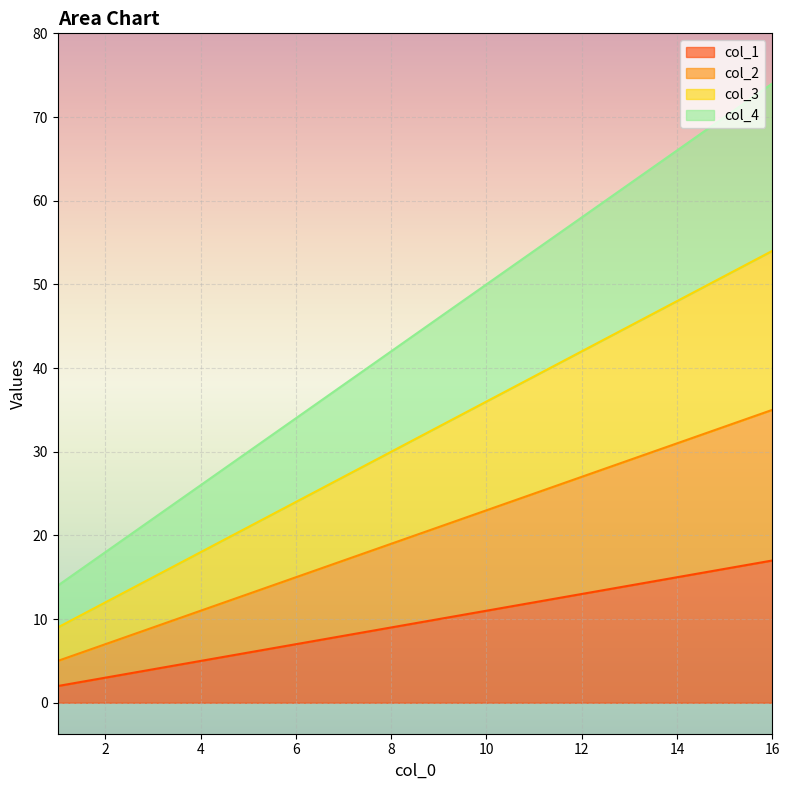

What is the difference between the maximum and minimum values in the col_1 series?

15